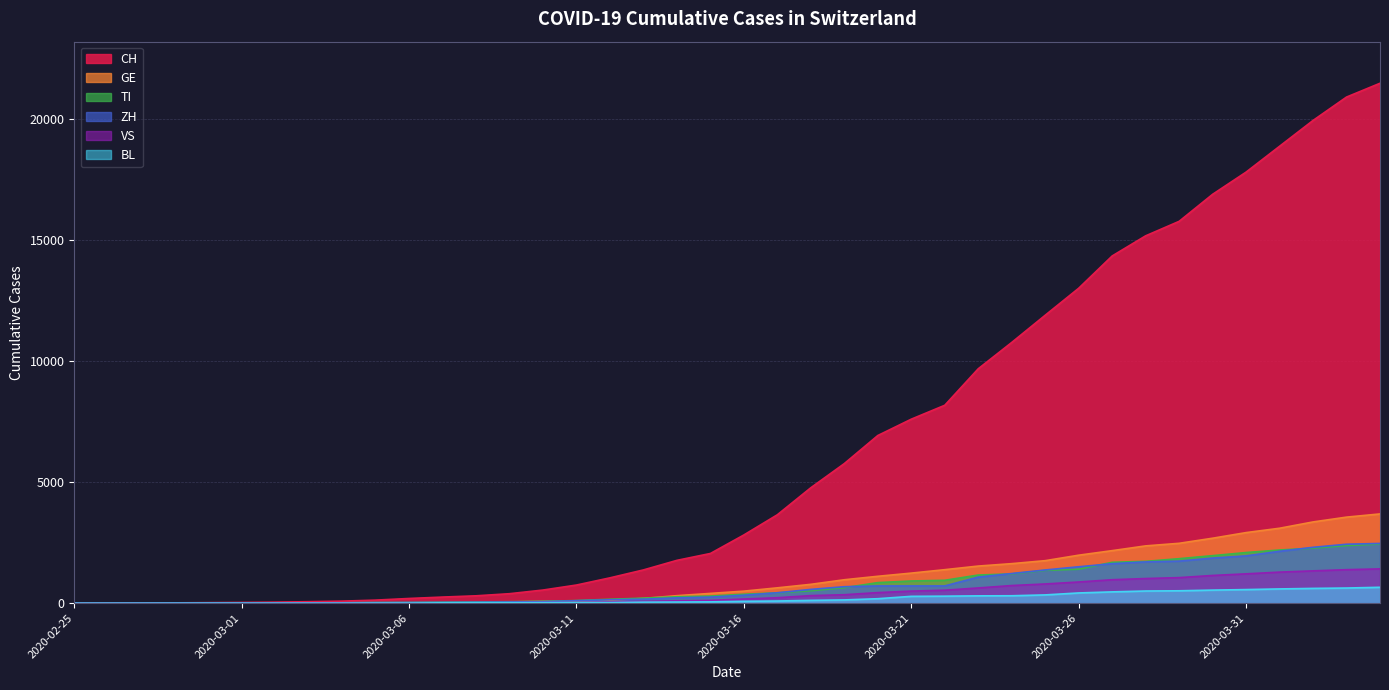

Is it true that CH equals 84 at 2020-03-04?

True